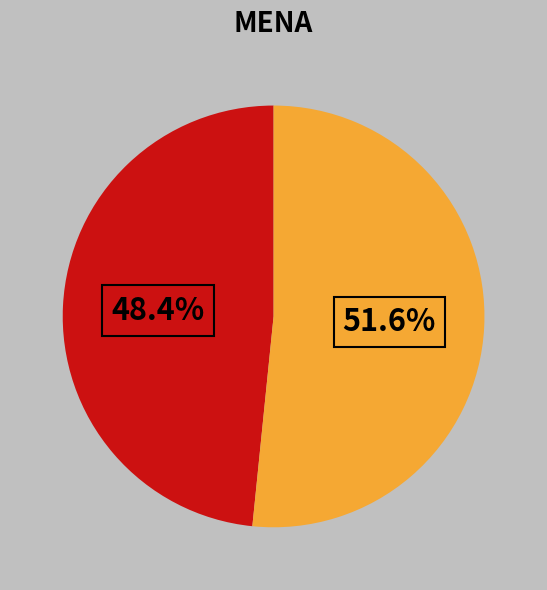

Is there any slice that represents more than half of the pie?

Yes